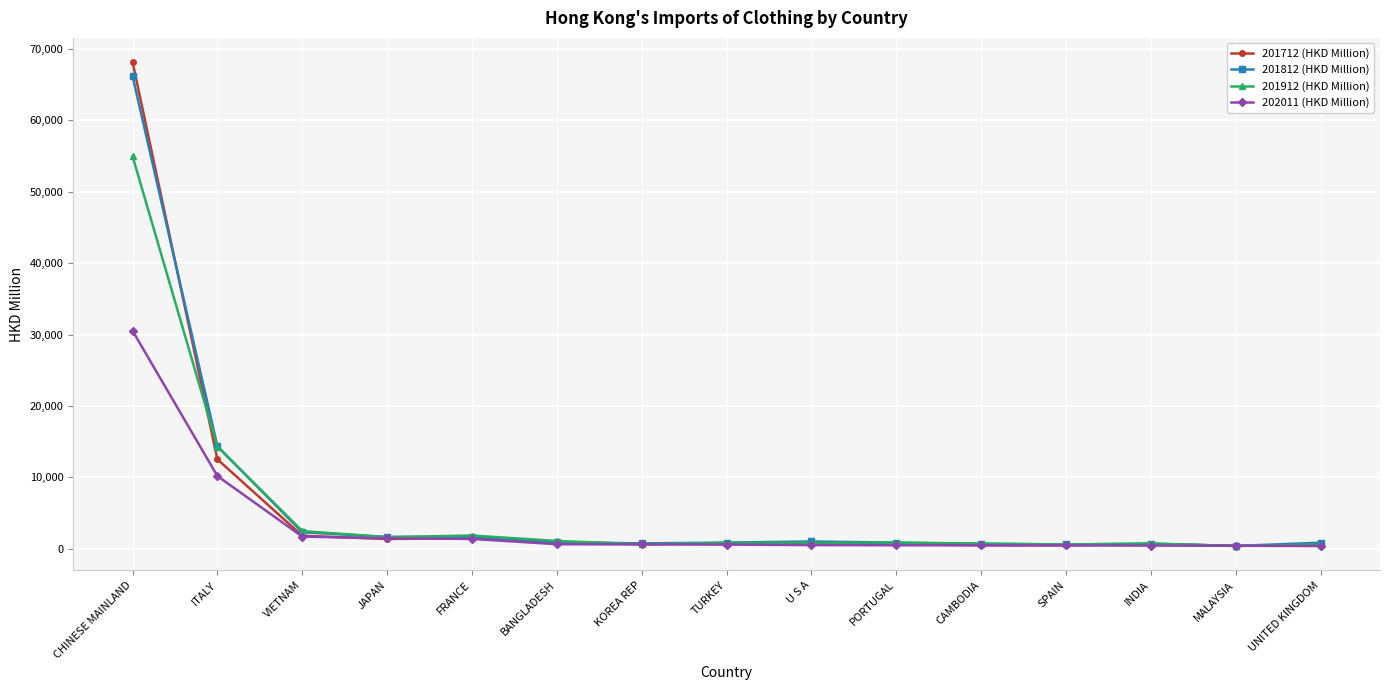

Which series has the largest range (max minus min)?

201712 (HKD Million)